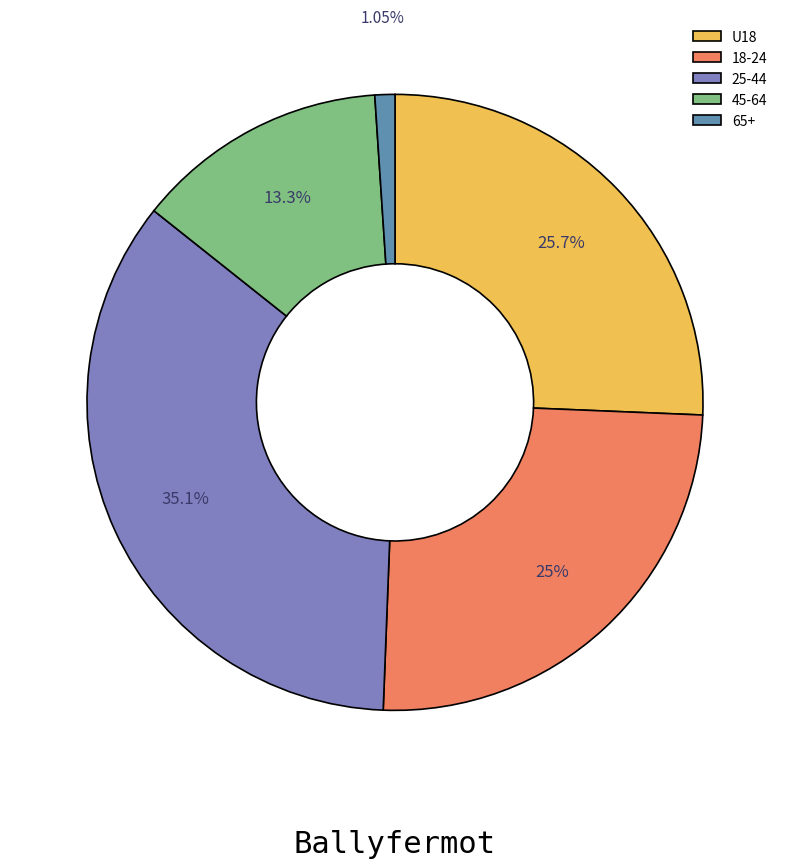

How much of the chart is everything except 45-64?

86.7%